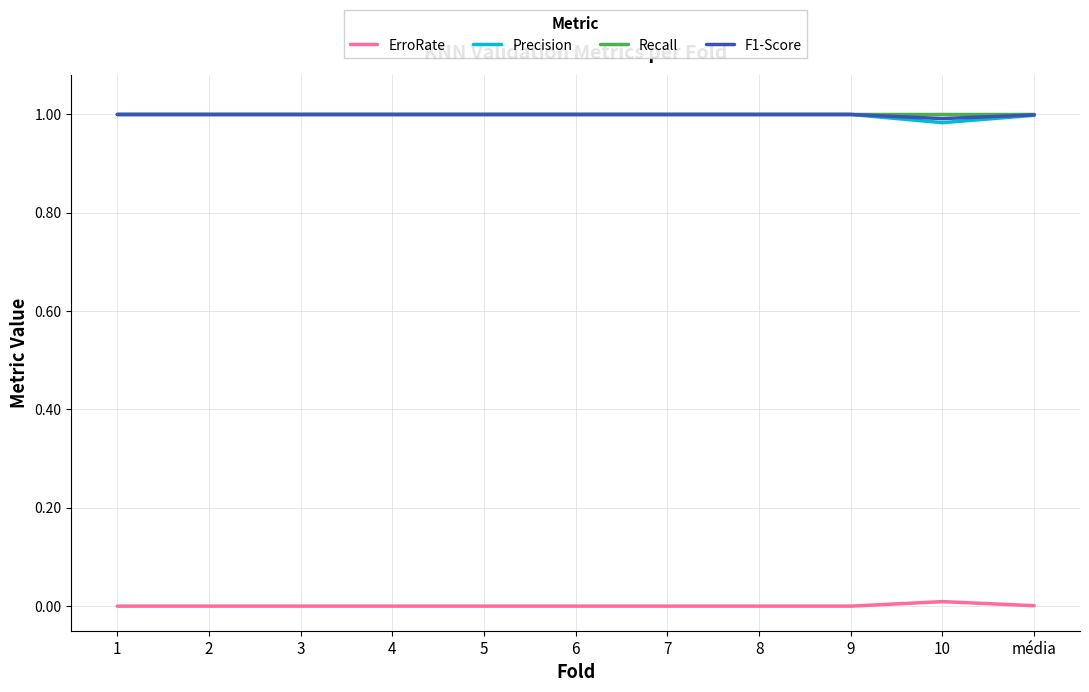

What position from the left is 4?

4